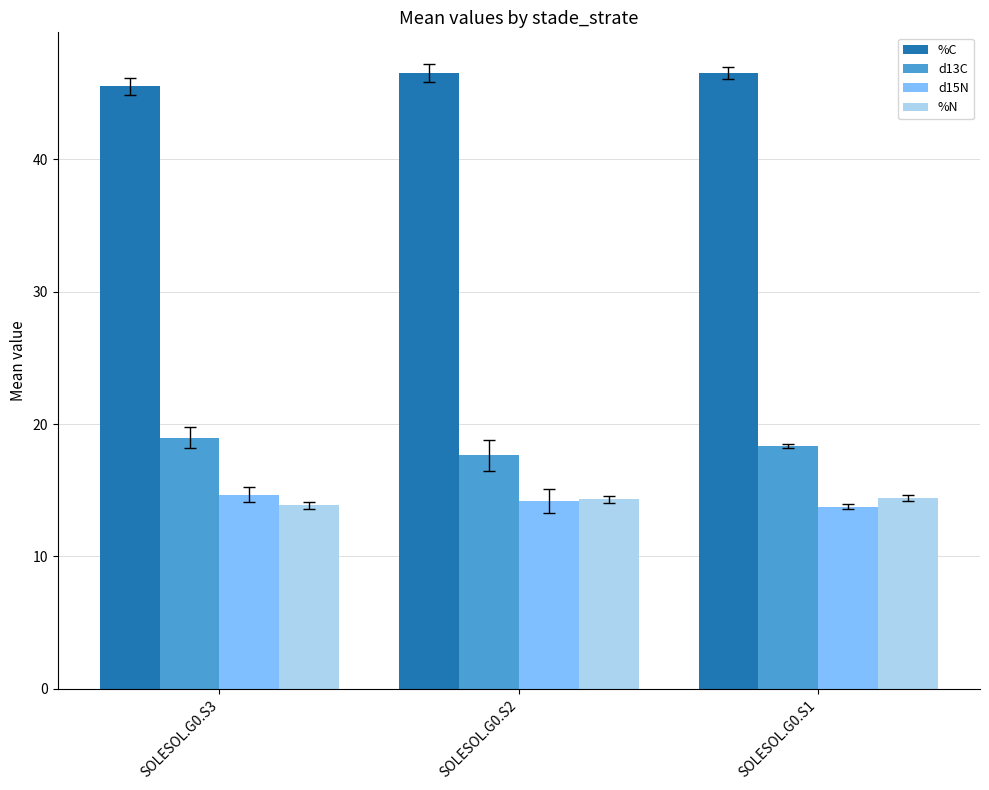

How many distinct data groups are displayed?

4